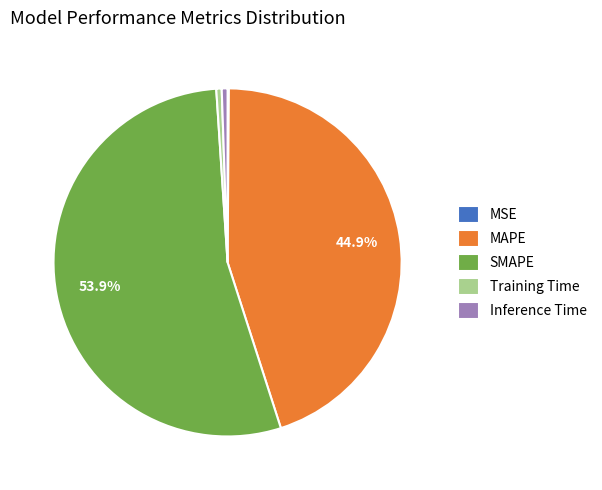

What is the ratio of the value at MAPE to the value at SMAPE?

0.8